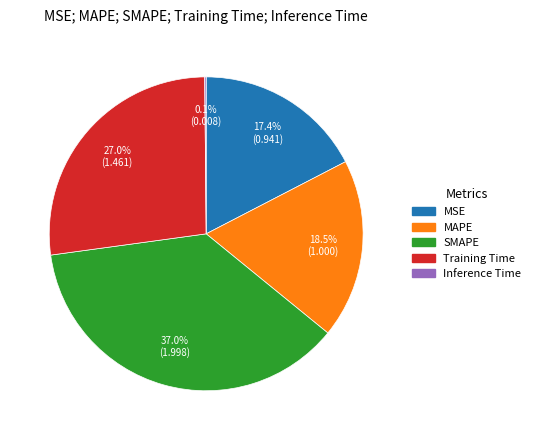

Does MAPE account for over 50% of the chart?

No